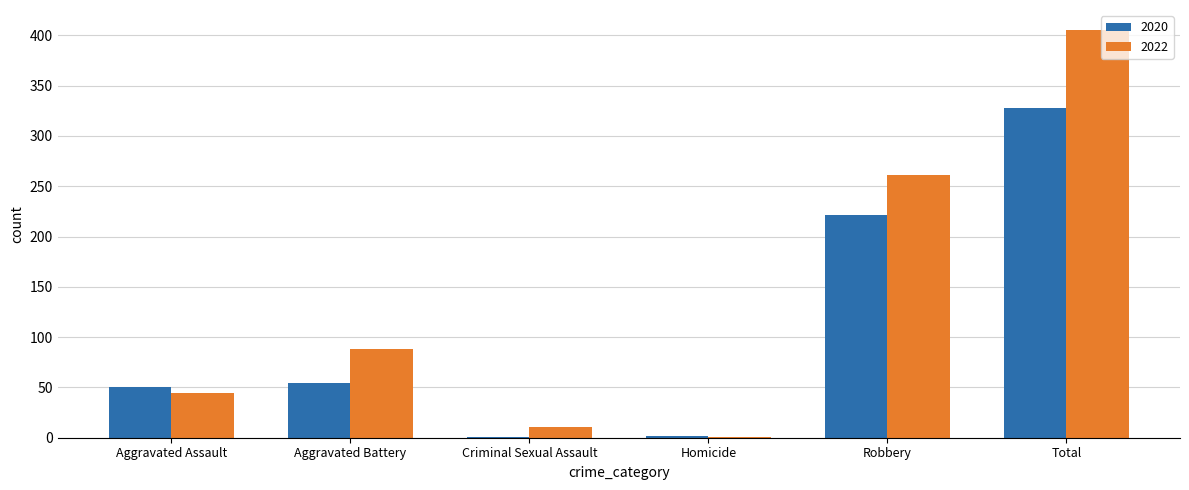

Are the bars grouped side by side (vs. stacked)?

Yes